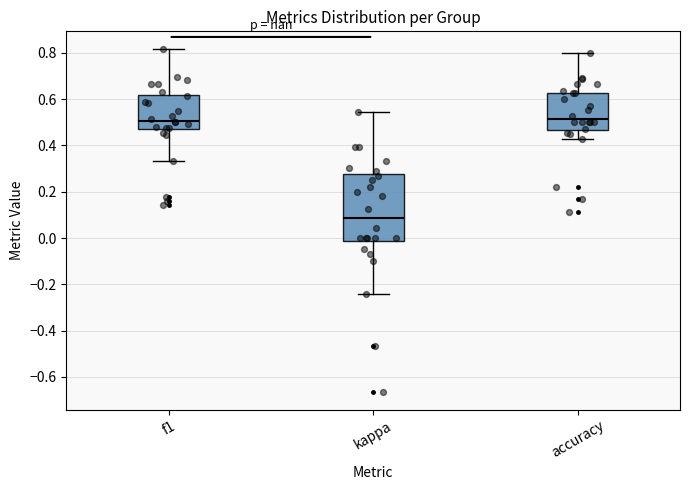

Where is the upper edge of the box for kappa on the y-axis? The values are not printed on the chart, so give them approximately, as read against the axis.

0.28